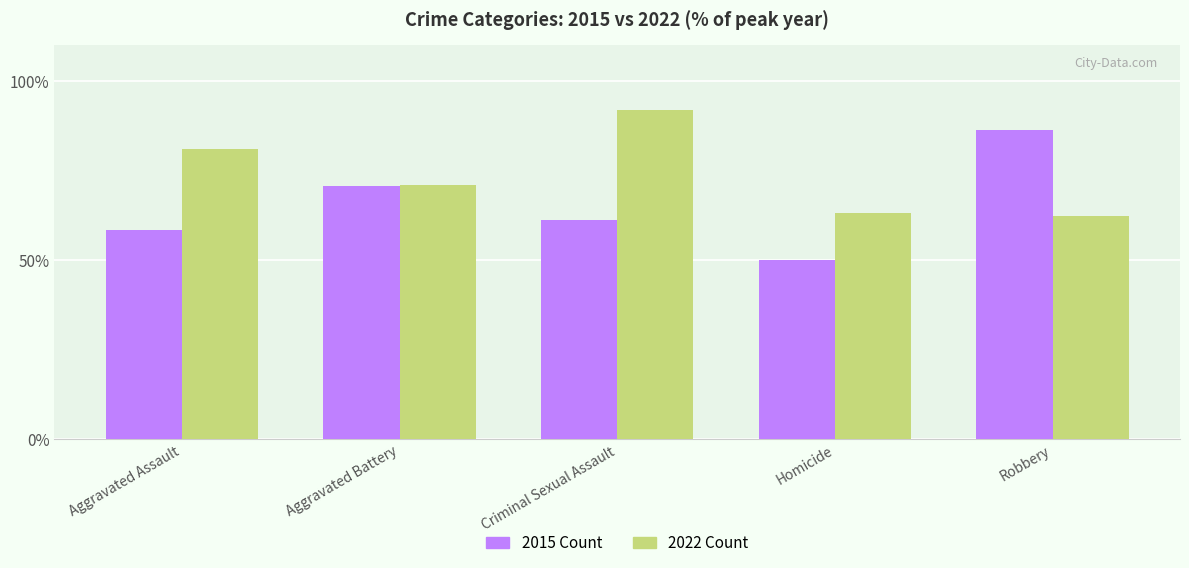

What are all the series names shown in the legend?

2015 Count, 2022 Count